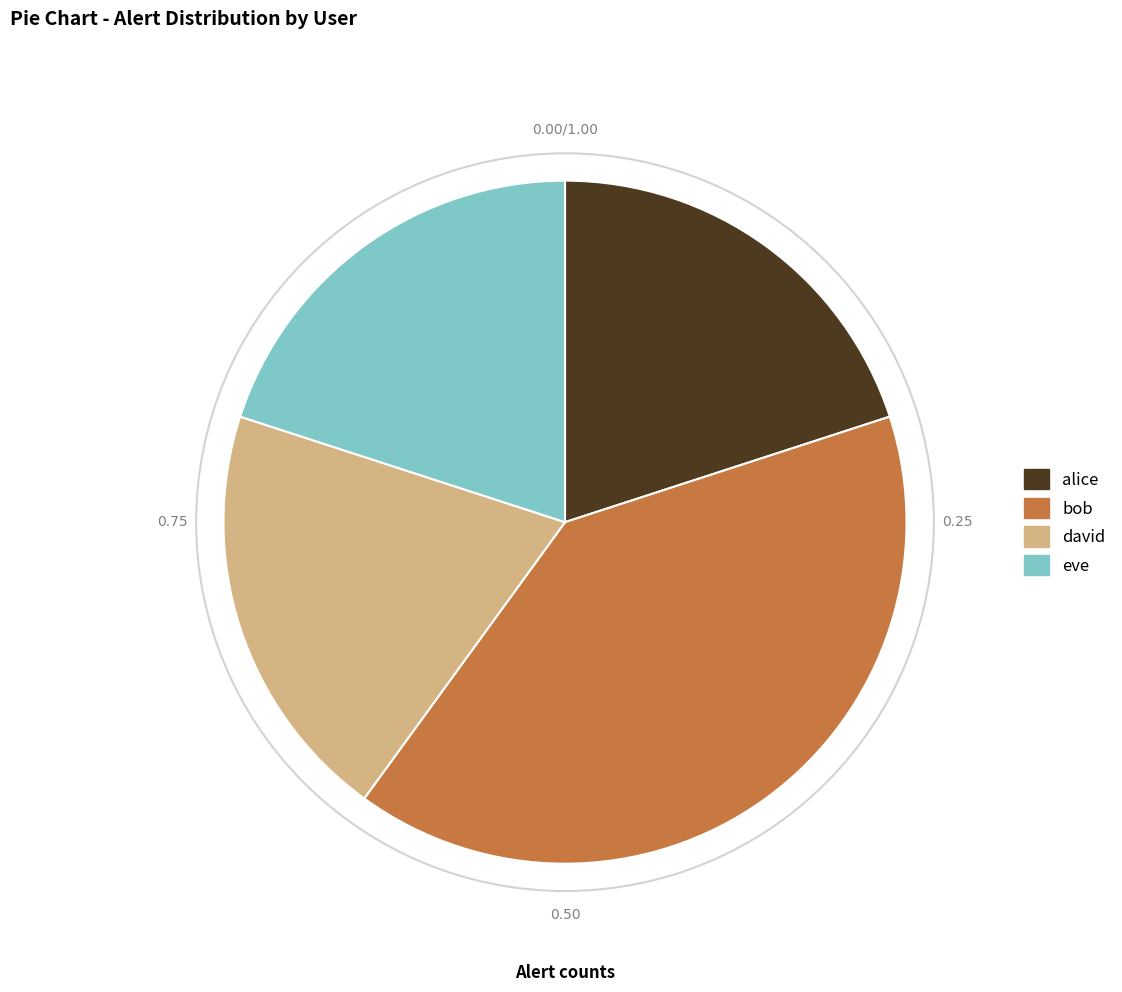

Does bob account for over 50% of the chart?

No